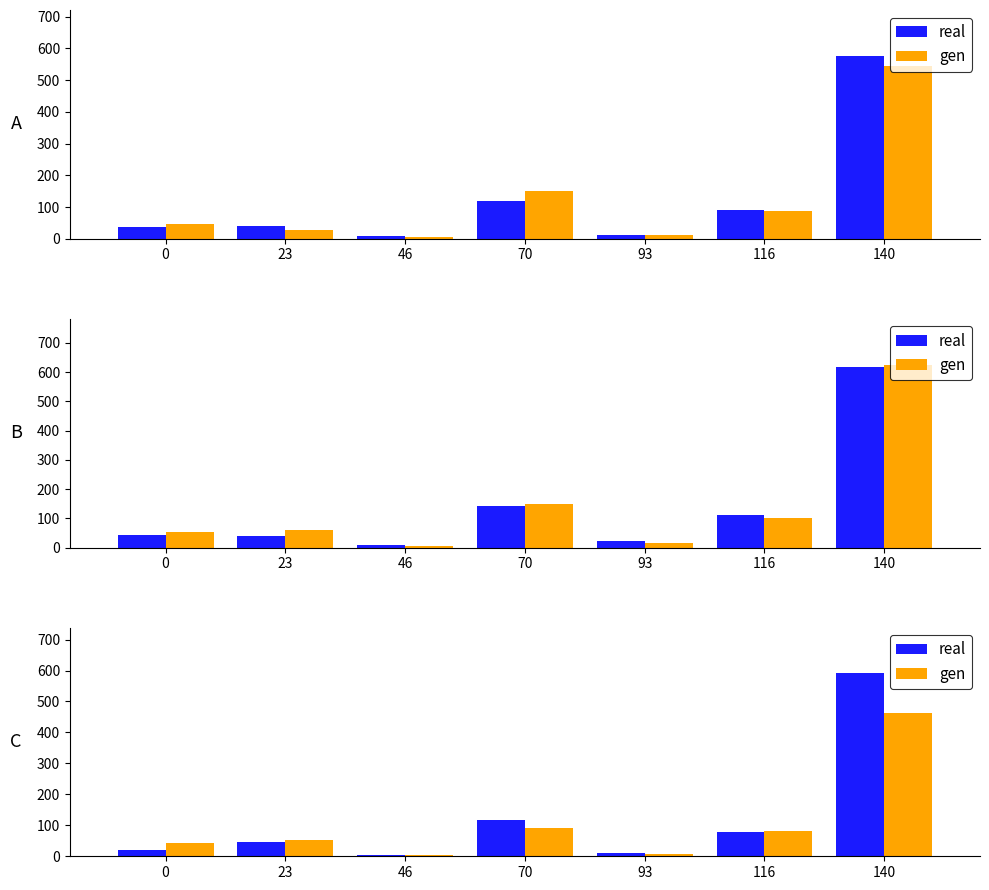

At how many categories does at least one series exceed 120?

1